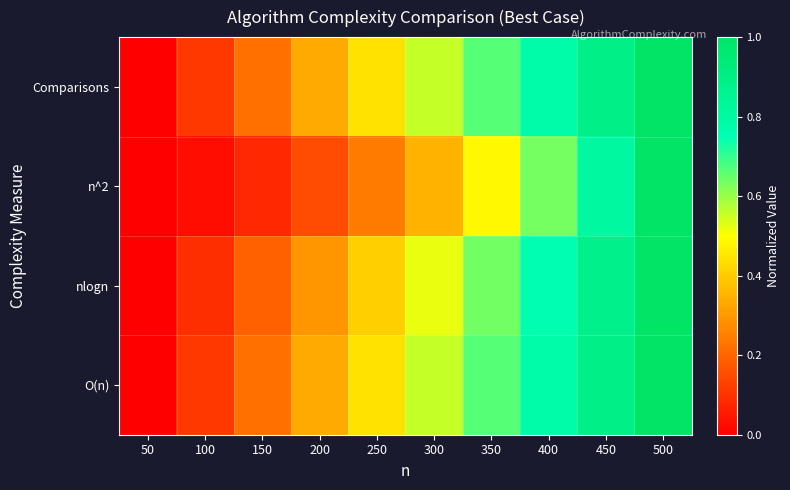

Which series has the largest range (max minus min)?

n^2